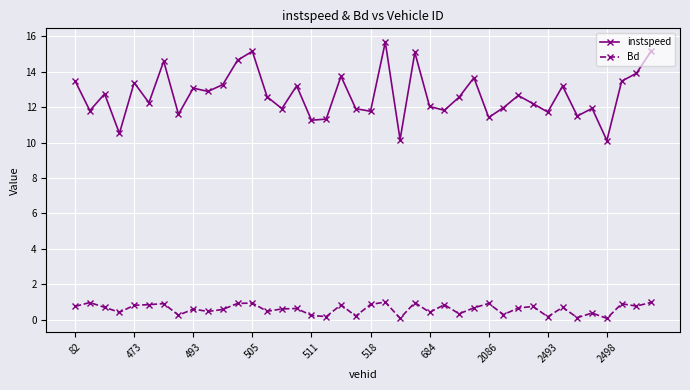

List the series in order of their overall mean, lowest first.

Bd, instspeed